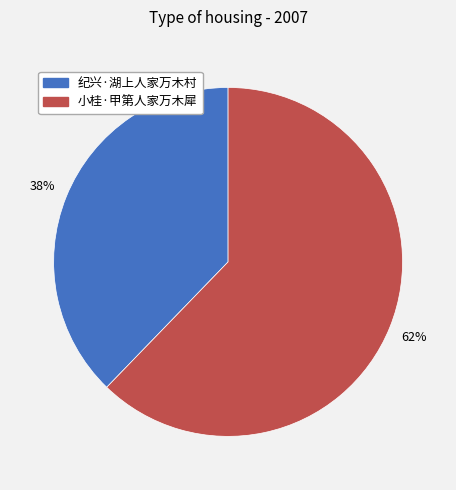

The 小桂·甲第人家万木犀 slice represents 62% of the pie. True or false?

True